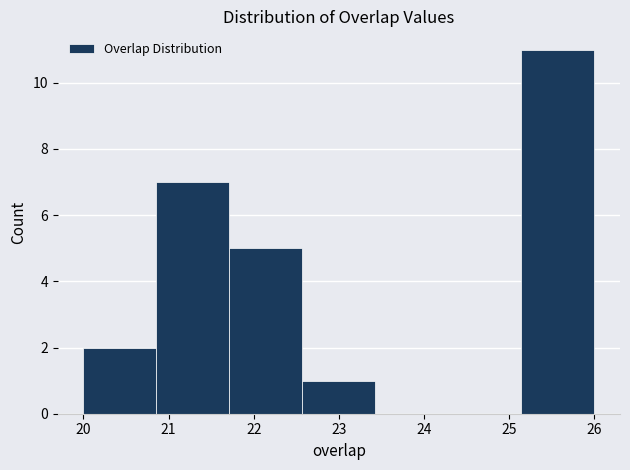

Which range on the x-axis has the tallest bar?

25.1 to 26.0